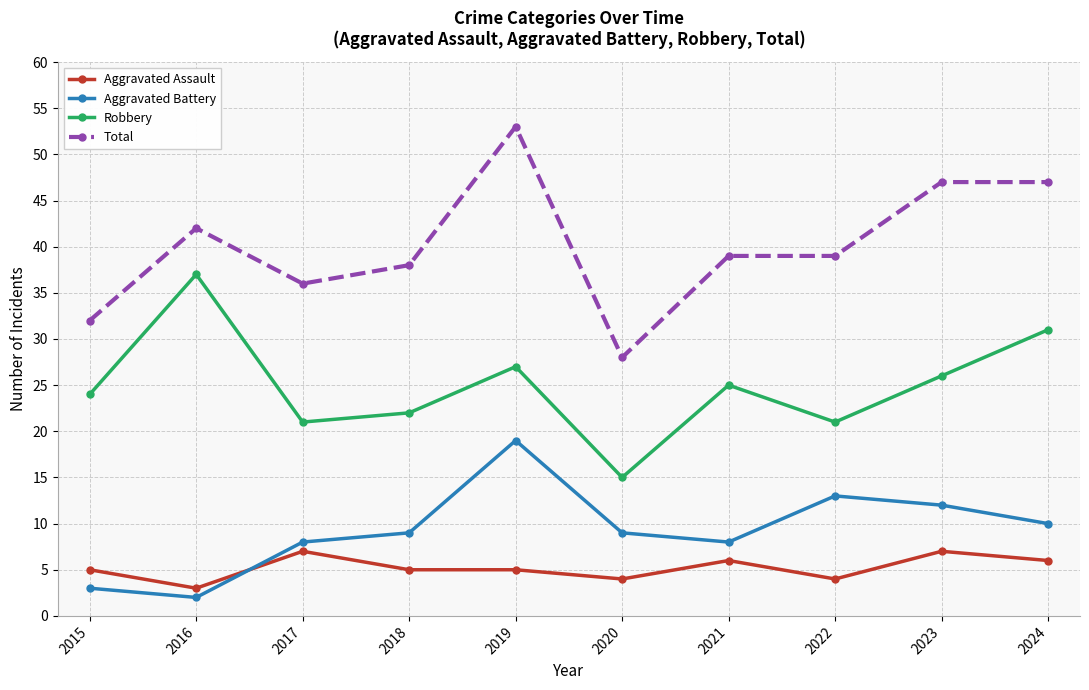

True or false: Robbery and Total intersect in this chart.

False